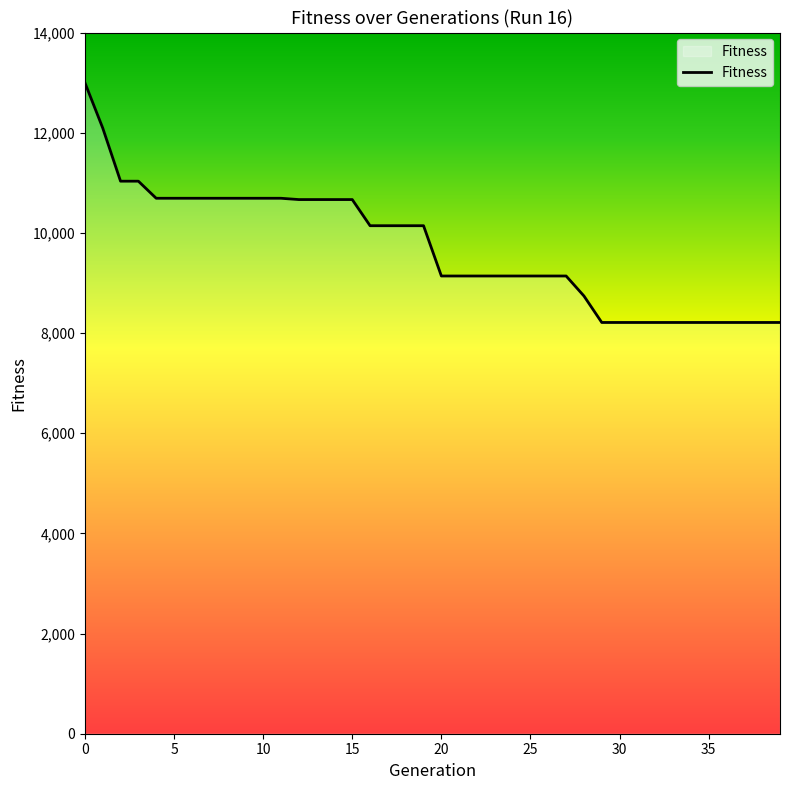

What is the difference between the maximum and minimum values?

4788